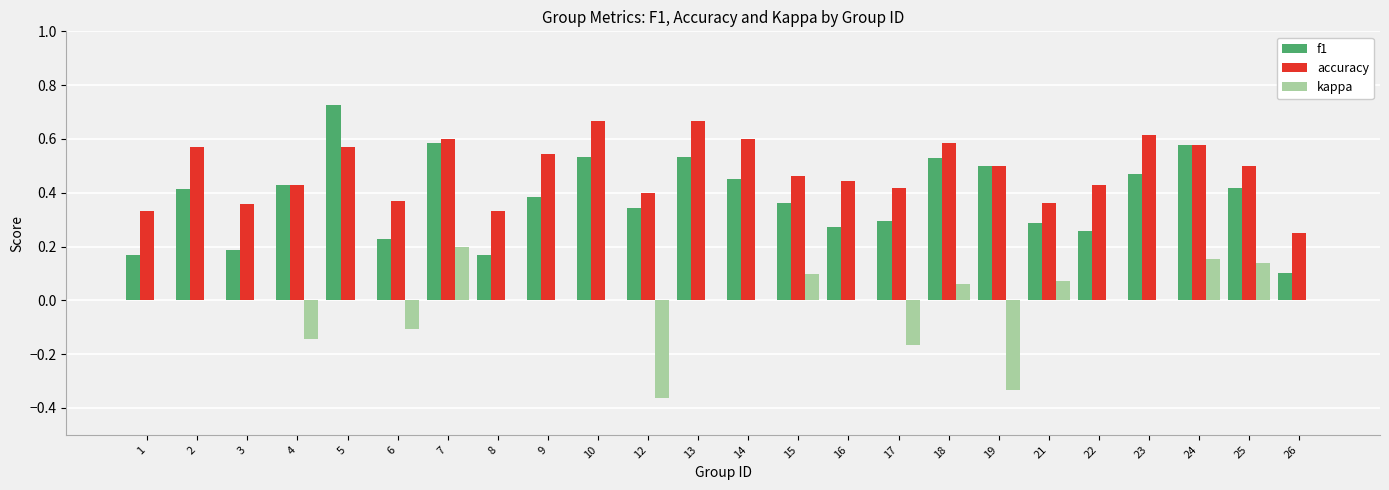

How many distinct data groups are displayed?

3